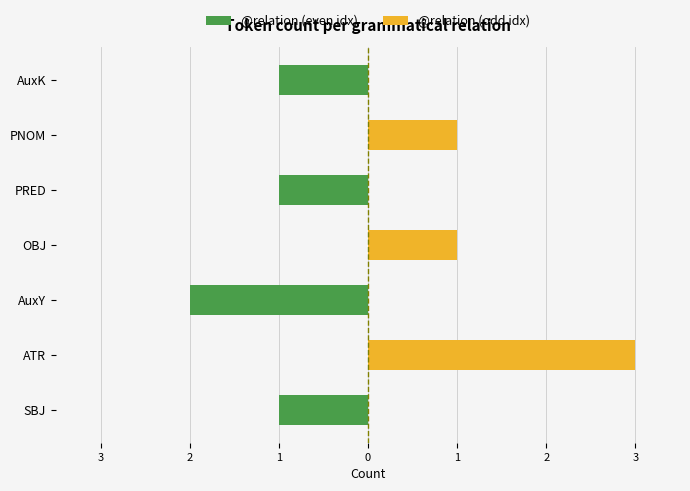

What is the spread (max minus min) of values at OBJ?

1